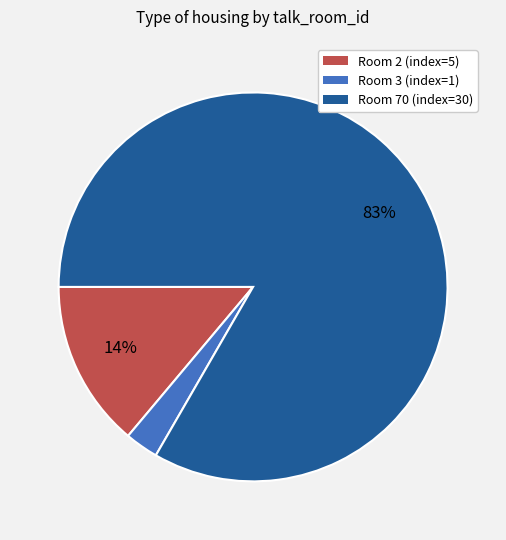

Which has a higher value, Room 2 (index=5) or Room 70 (index=30)?

Room 70 (index=30)